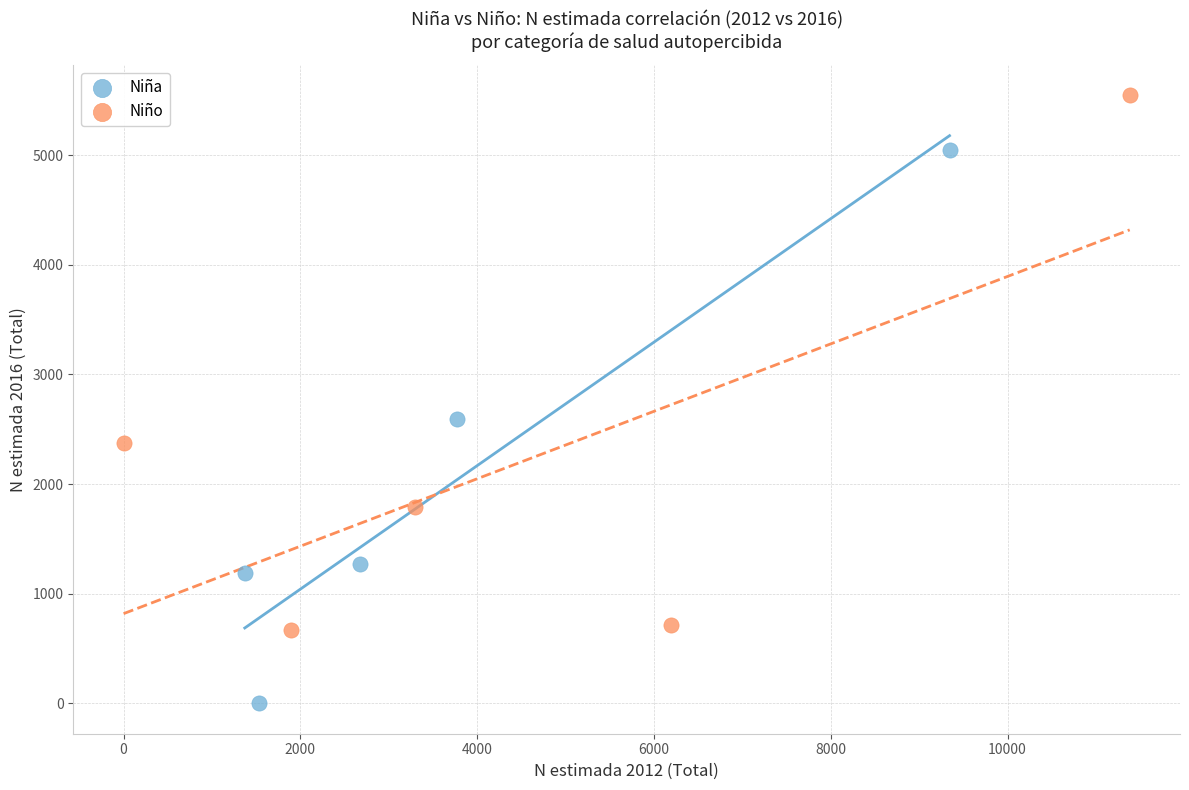

Which series reaches the maximum Y coordinate?

Niño